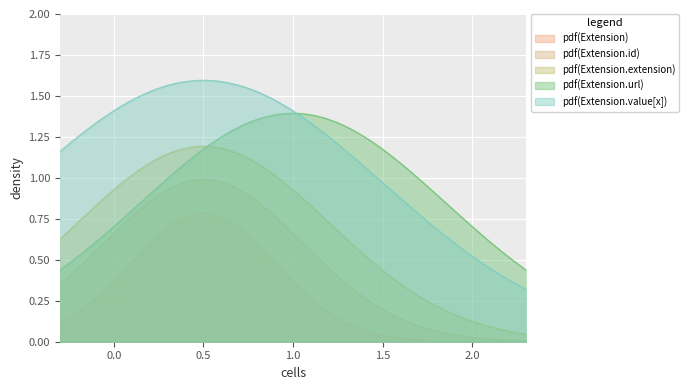

Between Extension.id and Extension, which is larger?

Extension.id